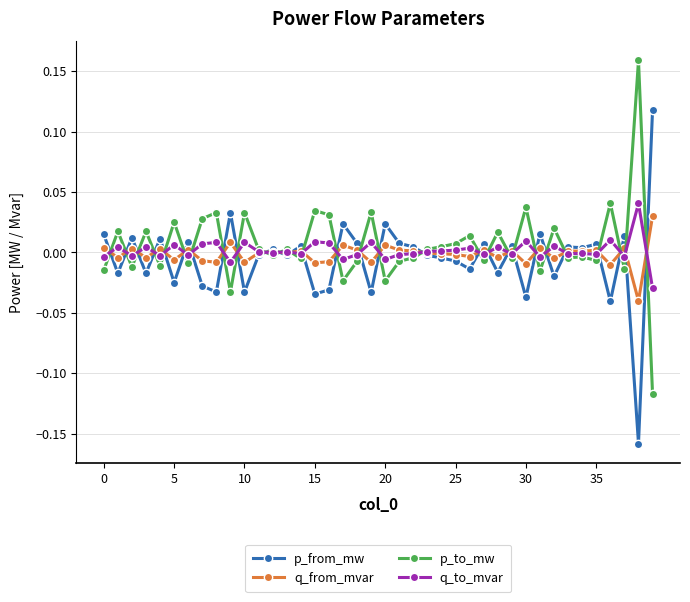

After their last crossing, which series has the higher values: p_to_mw or p_from_mw?

p_from_mw